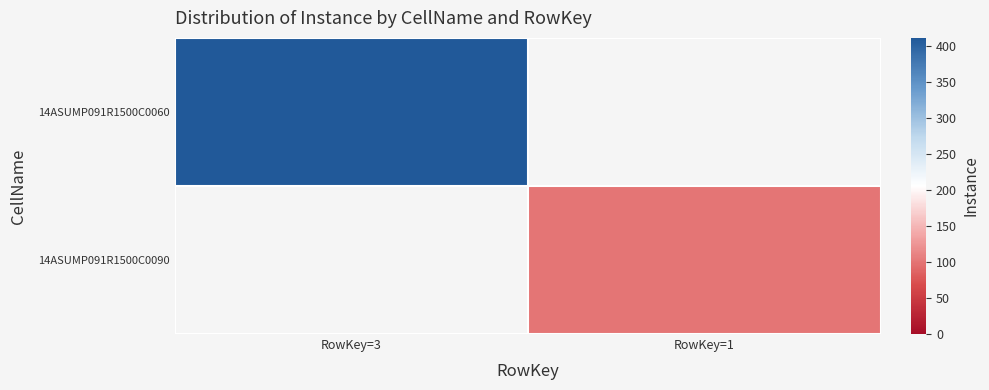

Which series has the largest range (max minus min)?

14ASUMP091R1500C0060